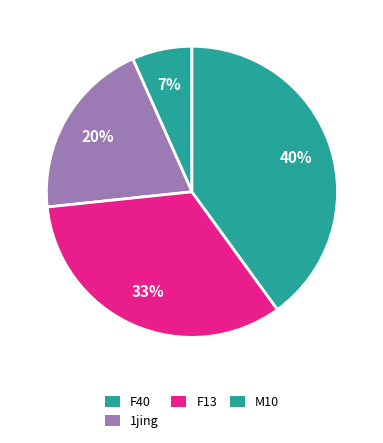

How many slices are in this pie chart?

4